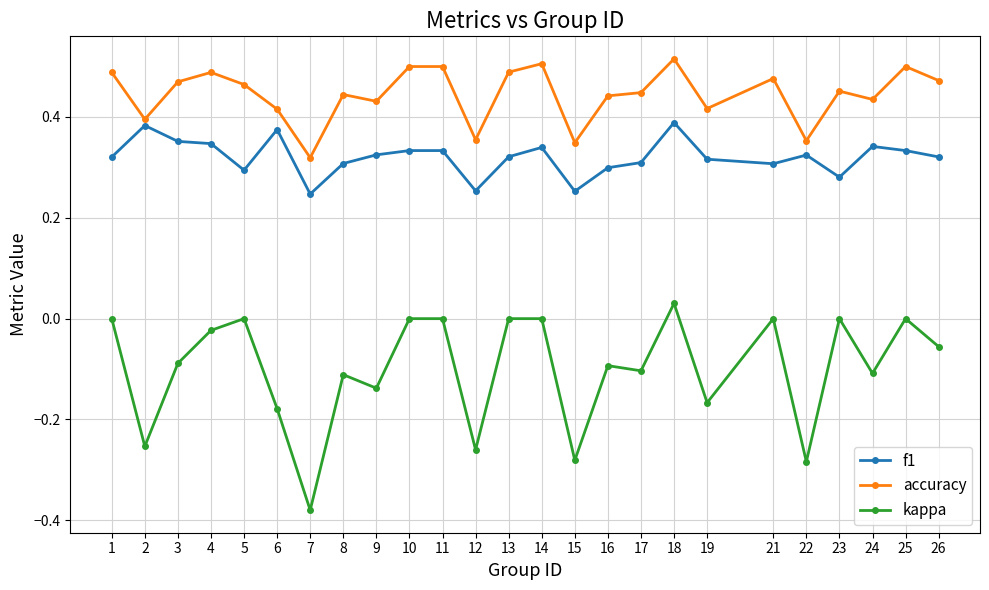

At 1, list the series in order from smallest to largest.

kappa, f1, accuracy